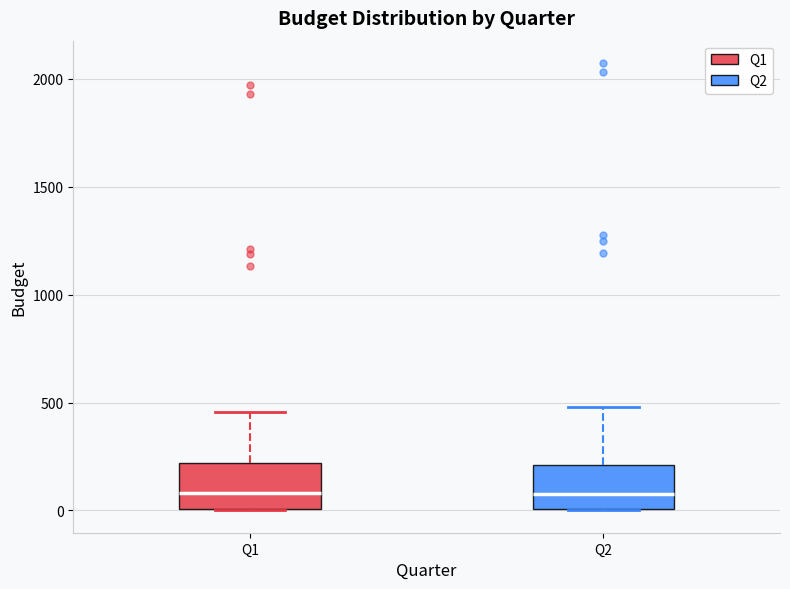

Reading left to right, read every box against the y-axis: the position of its median line, the range the box covers, and the ends of its whiskers. The values are not printed on the chart, so give them approximately, as read against the axis.

Q1: median 100, box 0 to 200, whiskers 0 to 450
Q2: median 100, box 0 to 200, whiskers 0 to 500